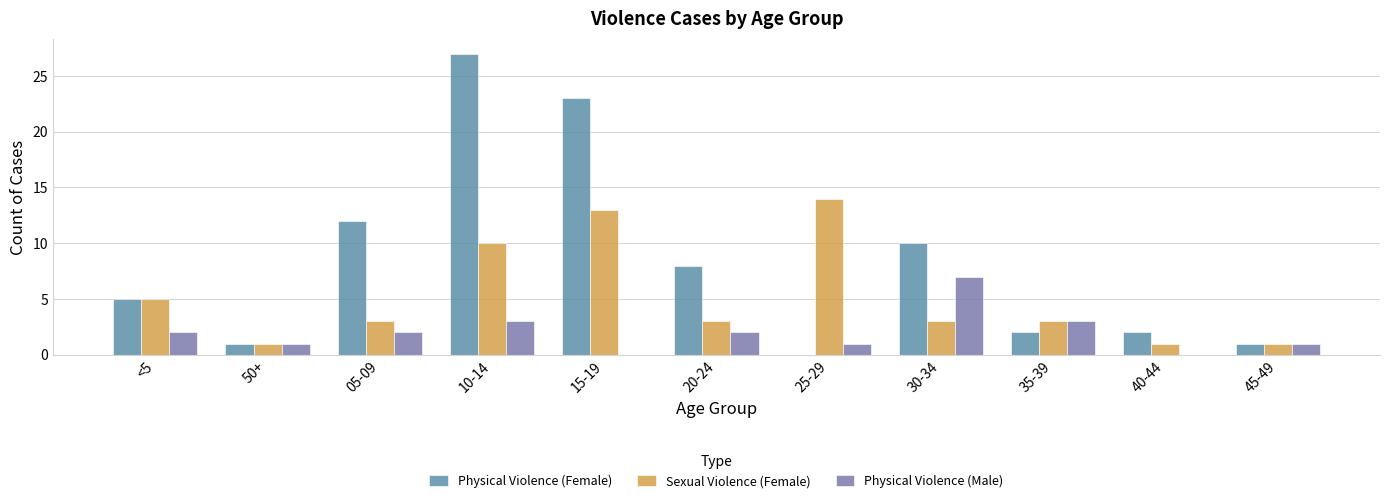

Which series changed the most between 50+ and 25-29?

Sexual Violence (Female)